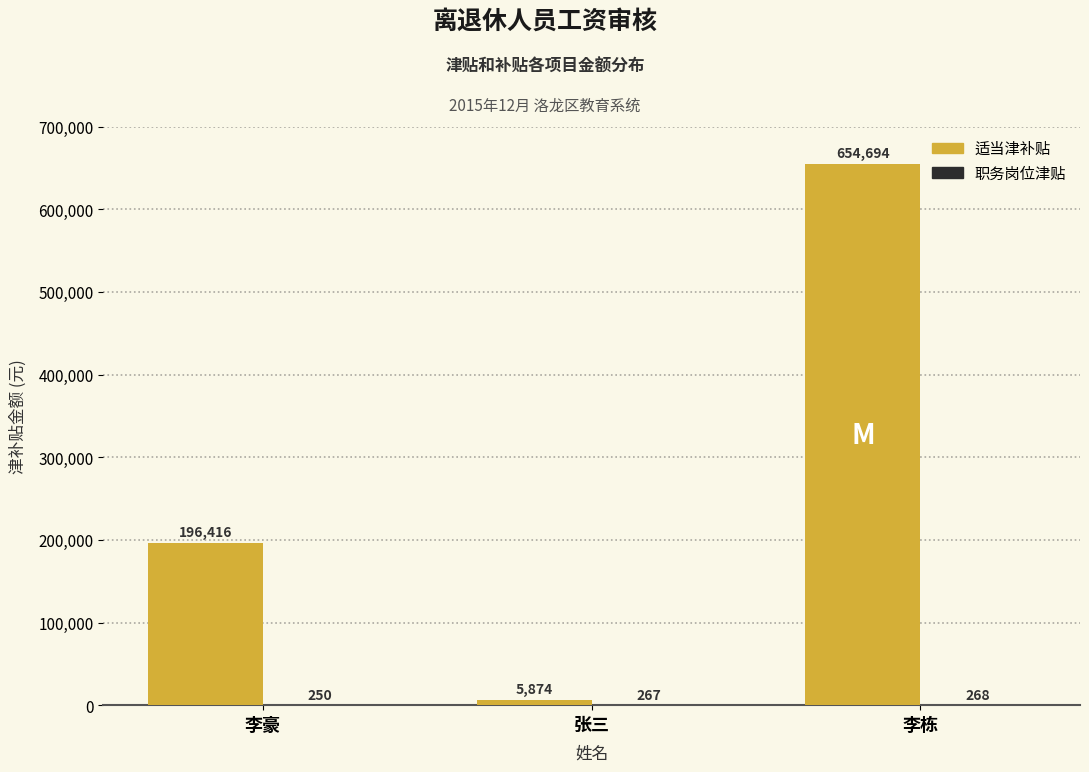

What is the maximum value shown in the chart?

654694